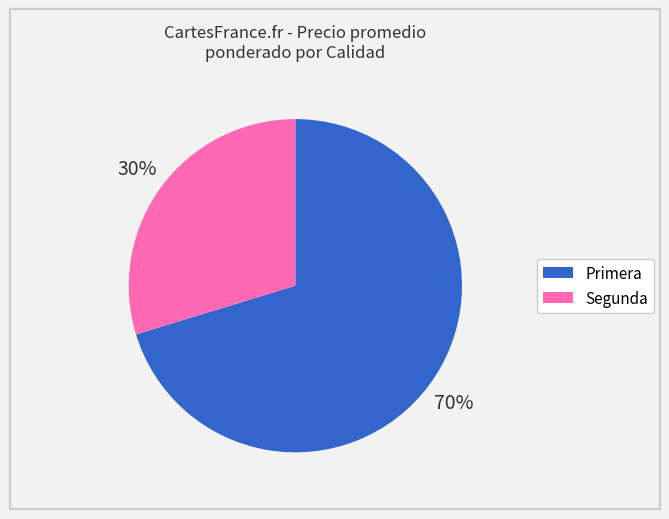

Which has a higher value, Primera or Segunda?

Primera